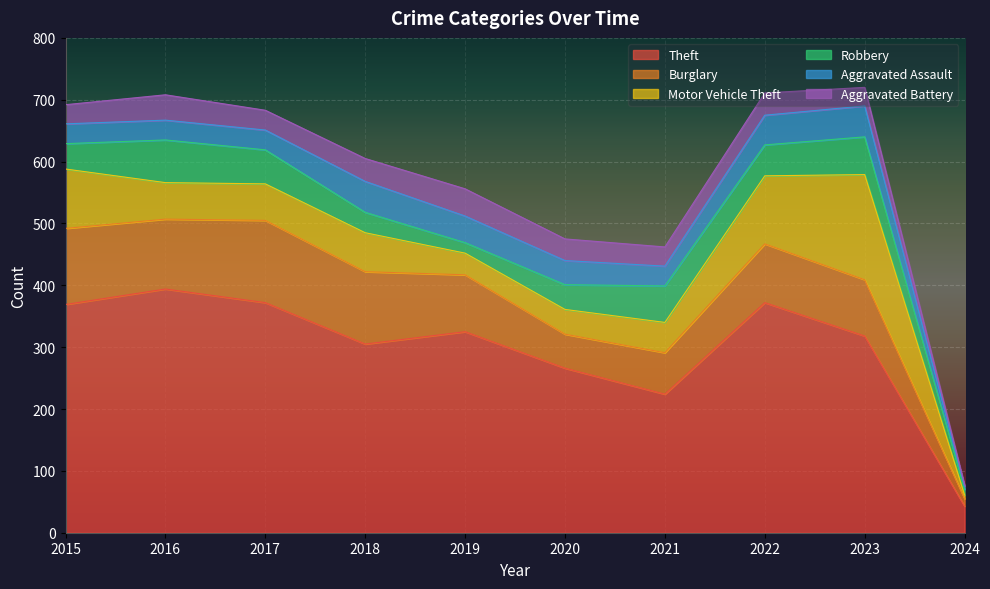

Rank the series at 2022 from highest to lowest value.

Theft, Motor Vehicle Theft, Burglary, Robbery, Aggravated Assault, Aggravated Battery